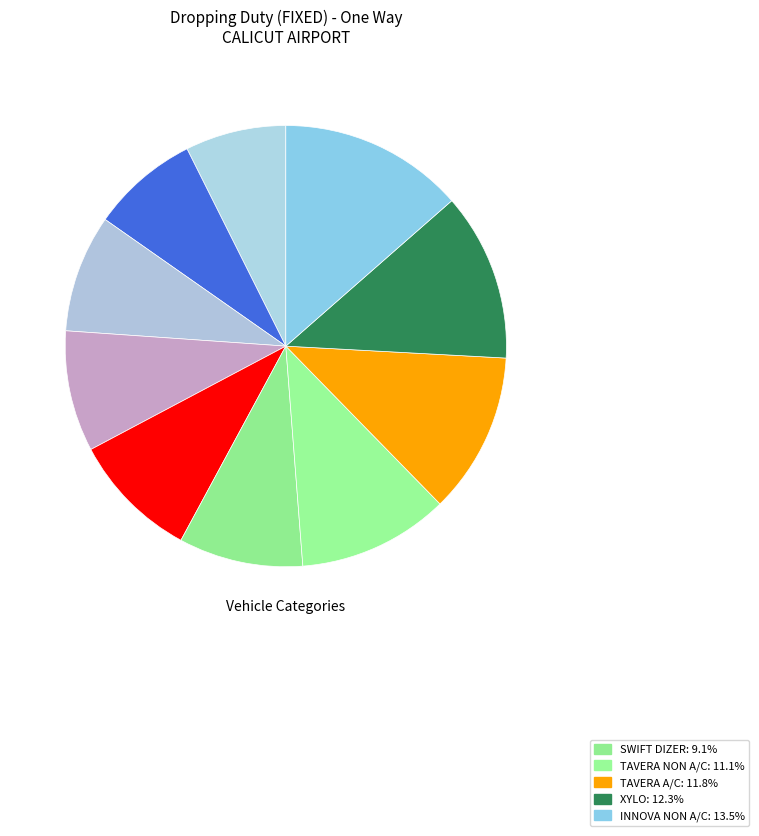

Which slice is the largest?

INNOVA NON A/C